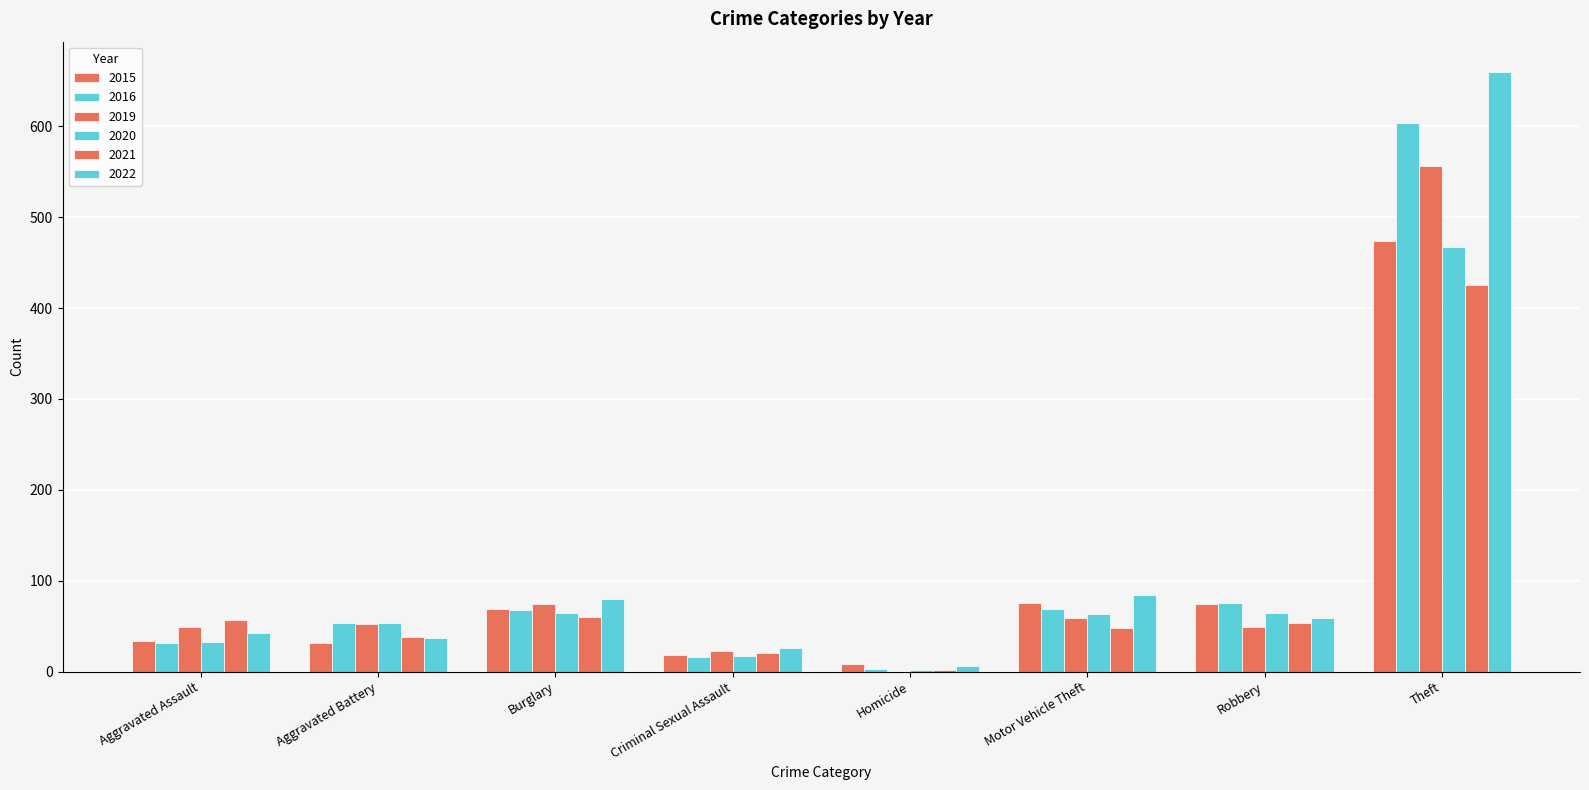

Is the value of 2020 at Robbery greater than the value of 2021 at Burglary?

Yes